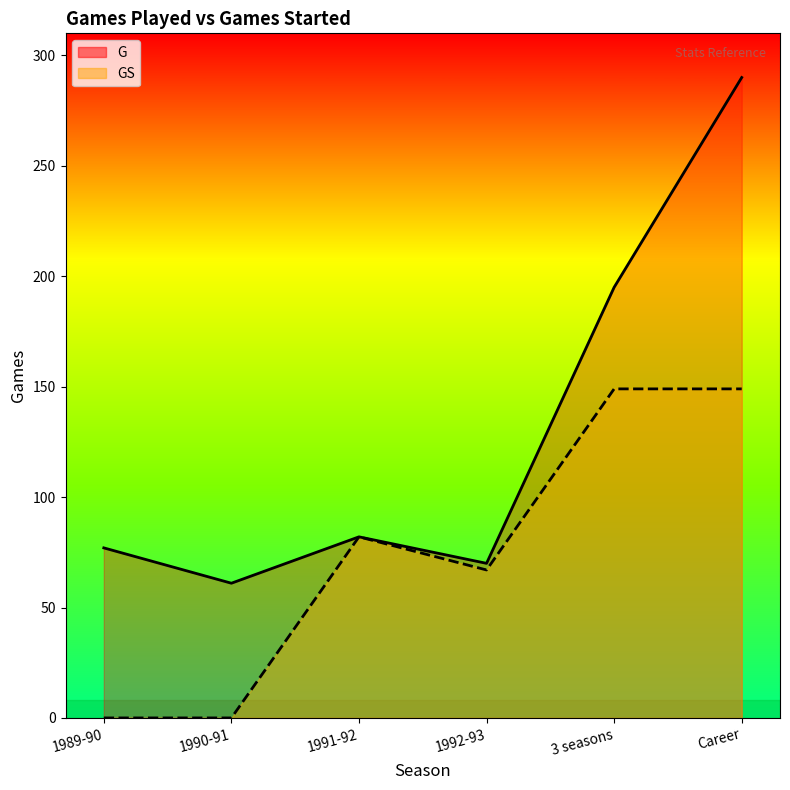

Between 3 seasons and 1991-92, which is larger?

3 seasons